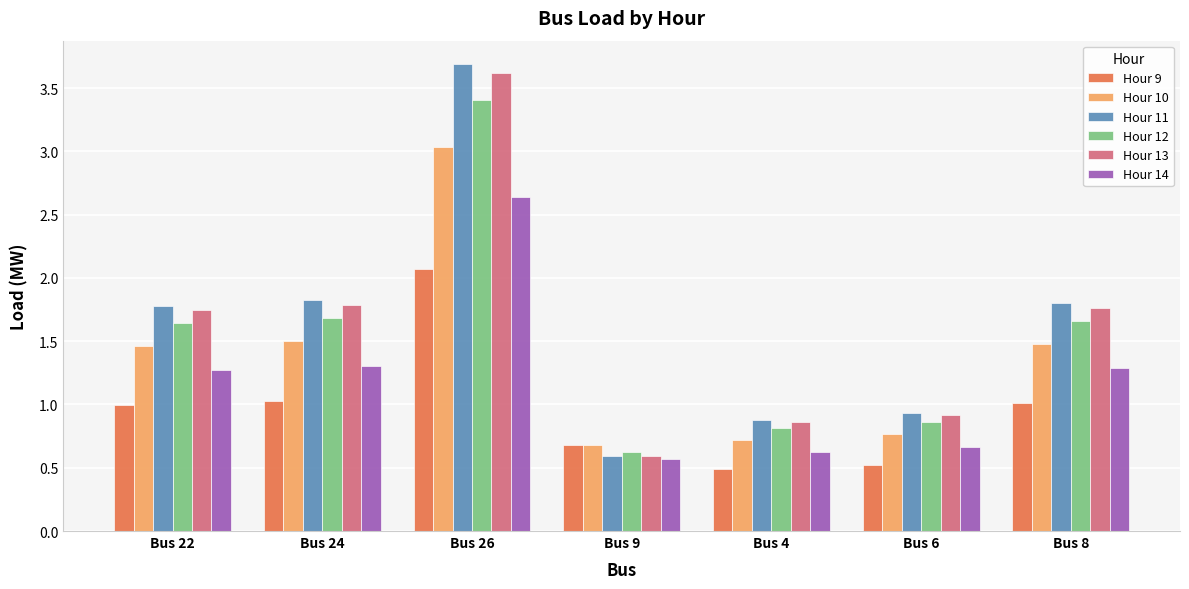

What is the difference between the second highest and second lowest values in the Hour 14 series?

0.7